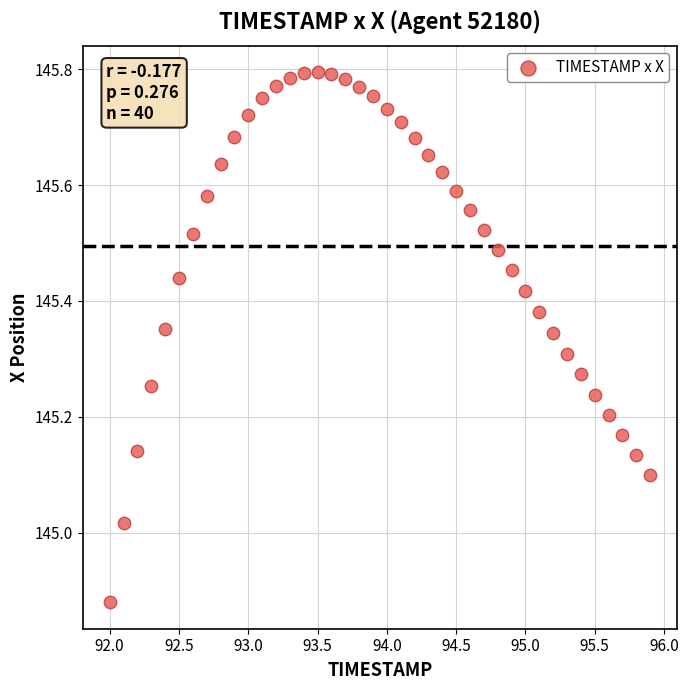

What is the range of X values (max minus min)?

3.9